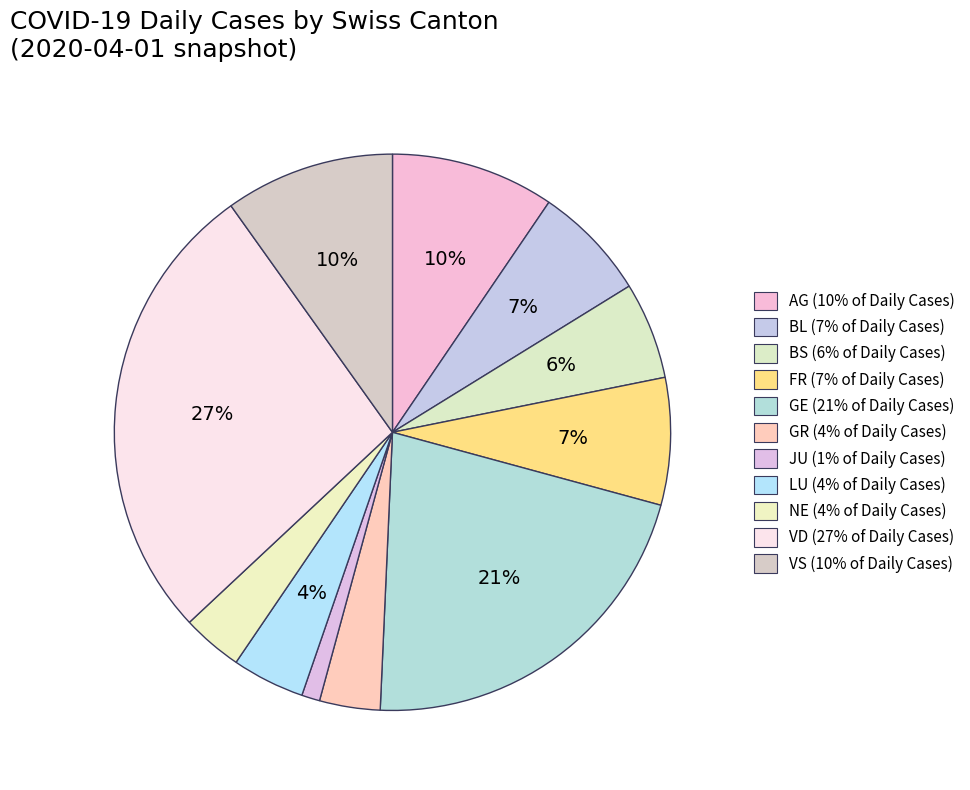

Does any single category account for the majority?

No